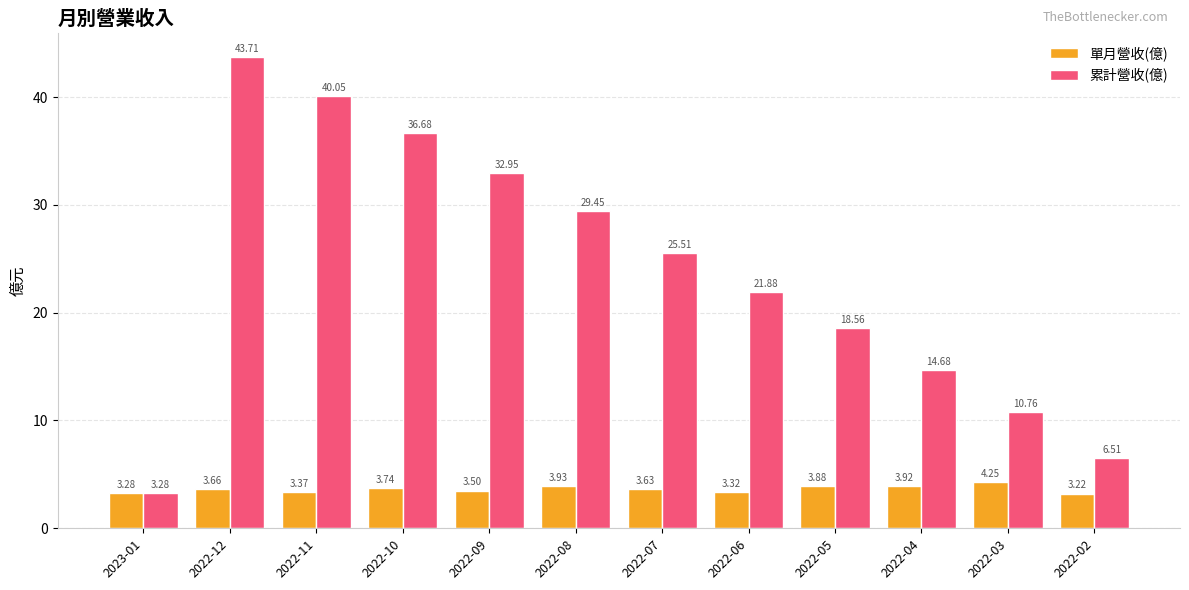

Is the value of 累計營收(億) at 2022-07 greater than the value of 單月營收(億) at 2023-01?

Yes